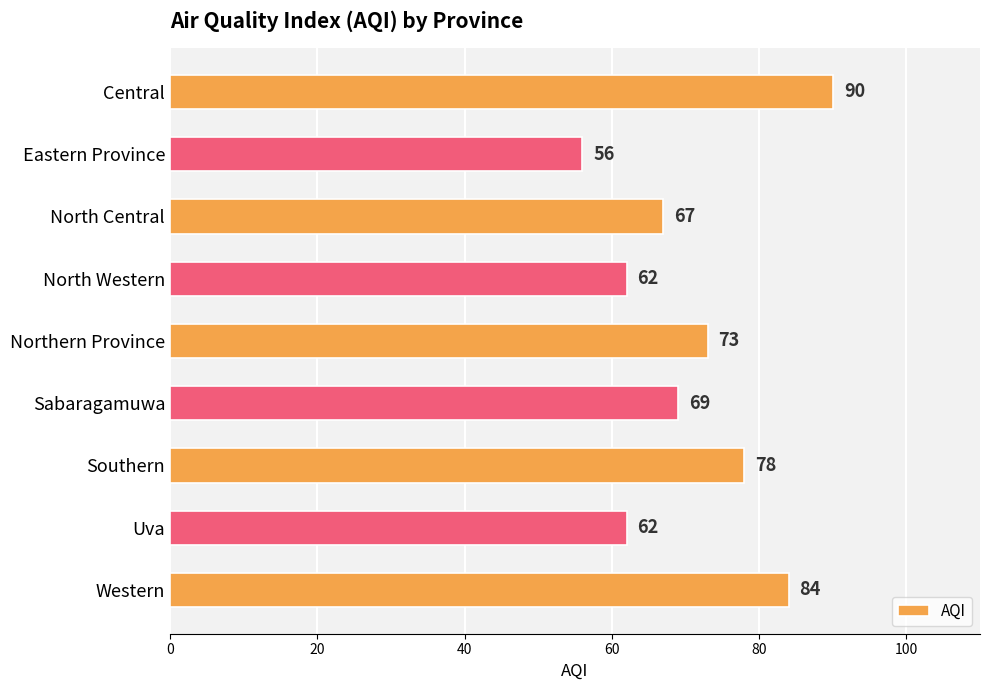

Count the values in the range 62 to 78.

6